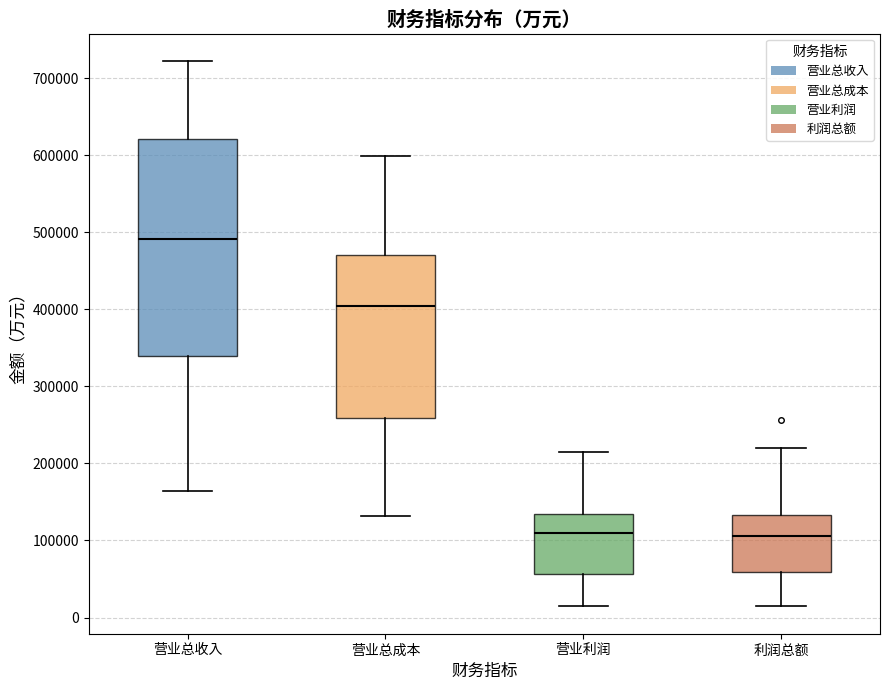

Where does the lower whisker of the box for 营业总收入 end on the y-axis? The values are not printed on the chart, so give them approximately, as read against the axis.

160000